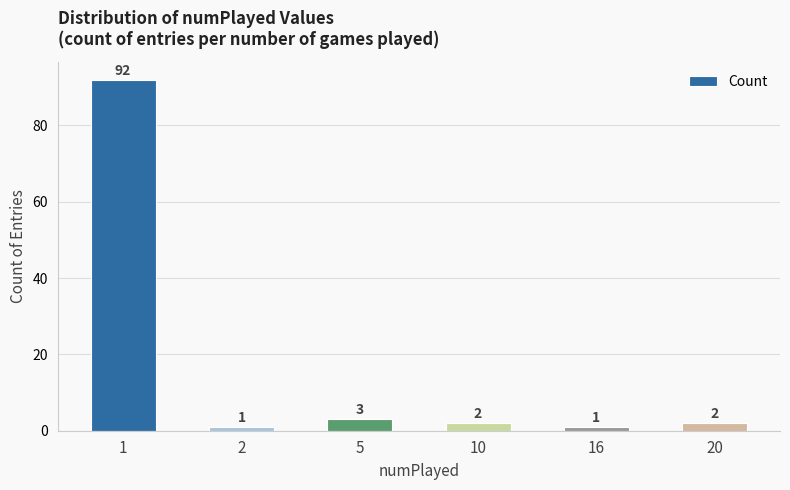

What is the change in value from 1 to 2?

-91